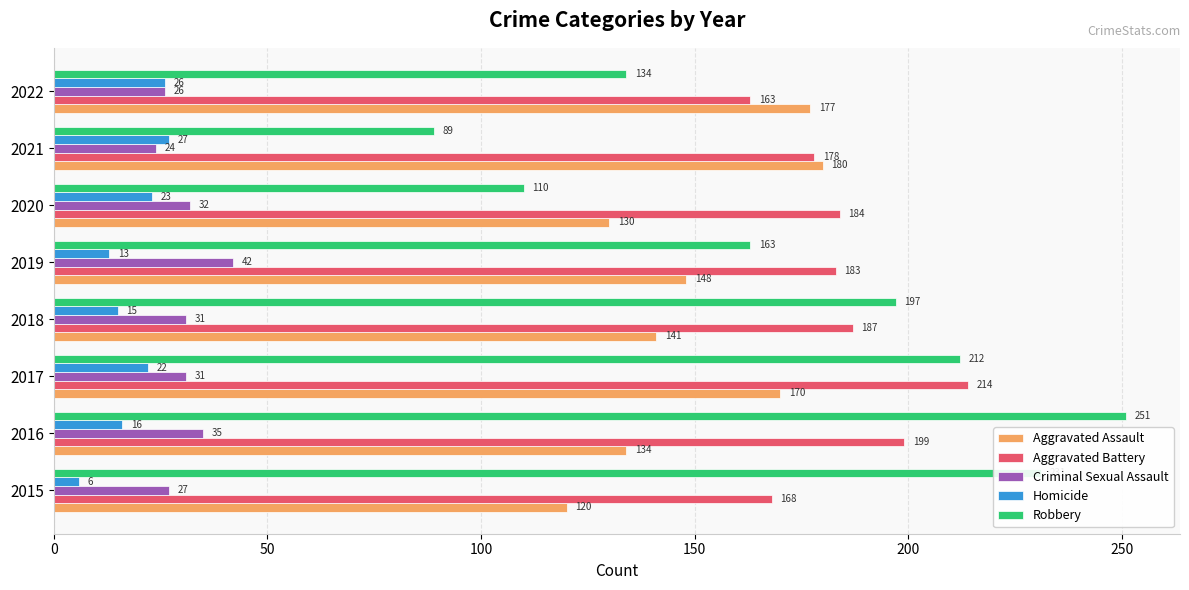

What is the difference between the second highest and second lowest values in the Aggravated Battery series?

31